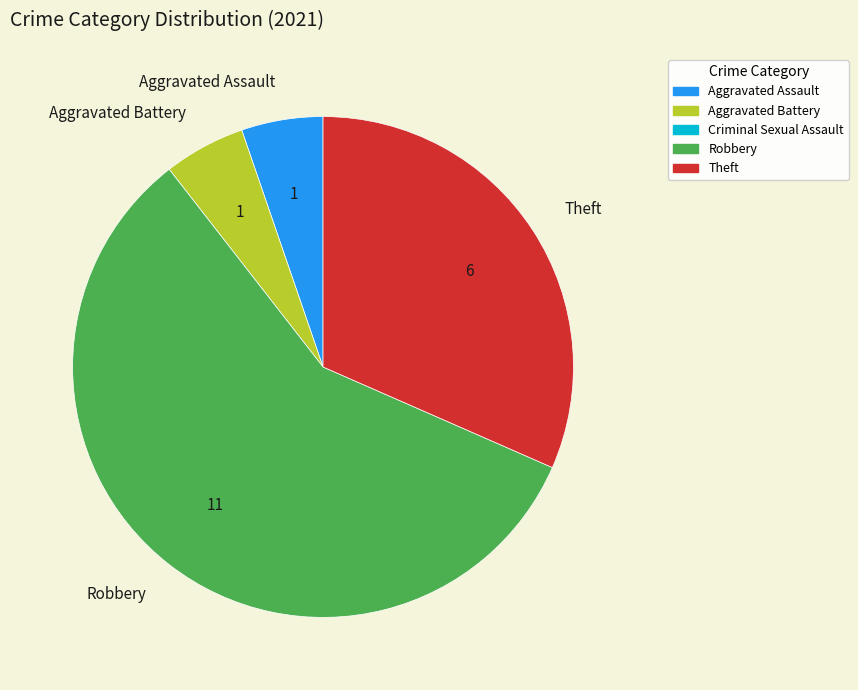

Does Robbery represent more than half of the total?

Yes